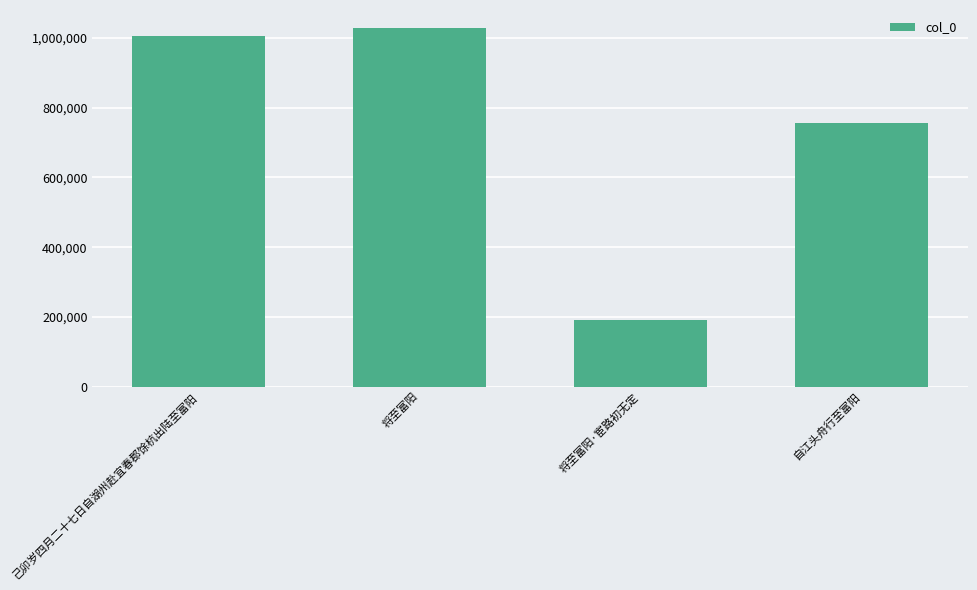

Reading right to left, transcribe all the data shown in this chart.

自江头舟行至富阳=755376	将至富阳·宦路初无定=191577	将至富阳=1028991	己卯岁四月二十七日自湖州赴宜春郡馀杭出陆至富阳=1006339